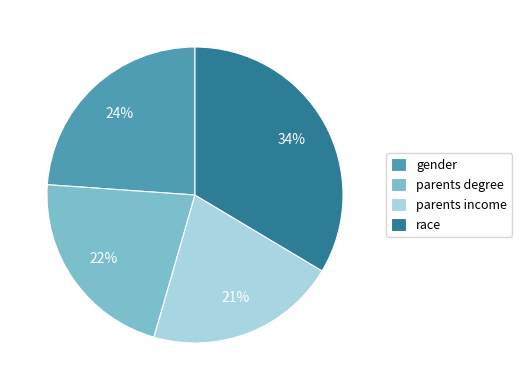

Between parents income and race, which is larger?

race